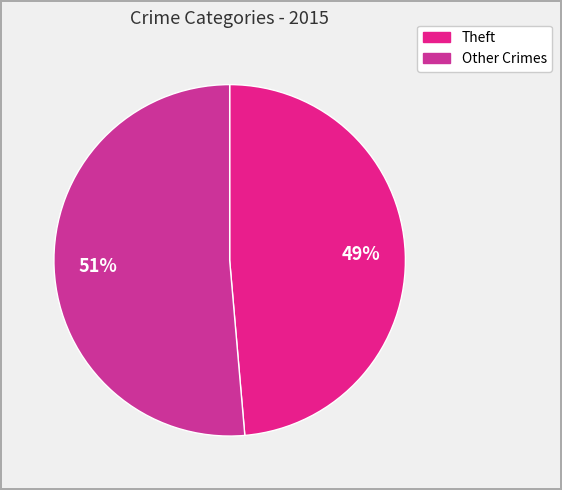

Is there a majority slice in this chart?

Yes